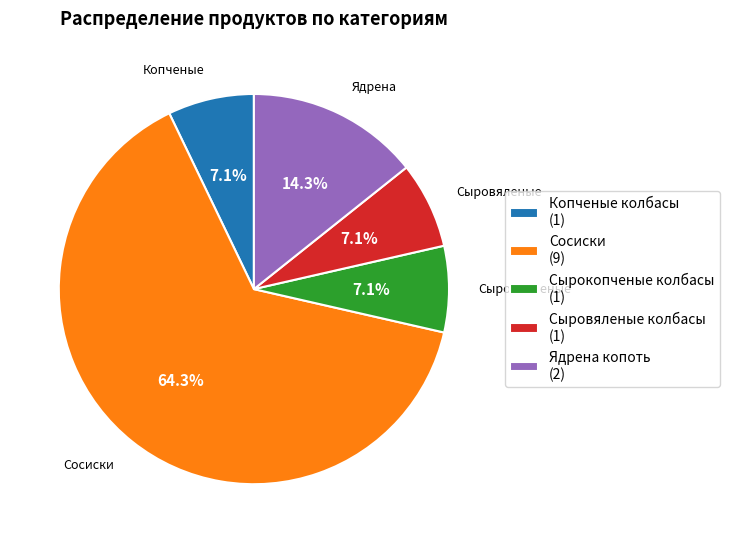

Which slice represents more than half of the pie?

Сосиски